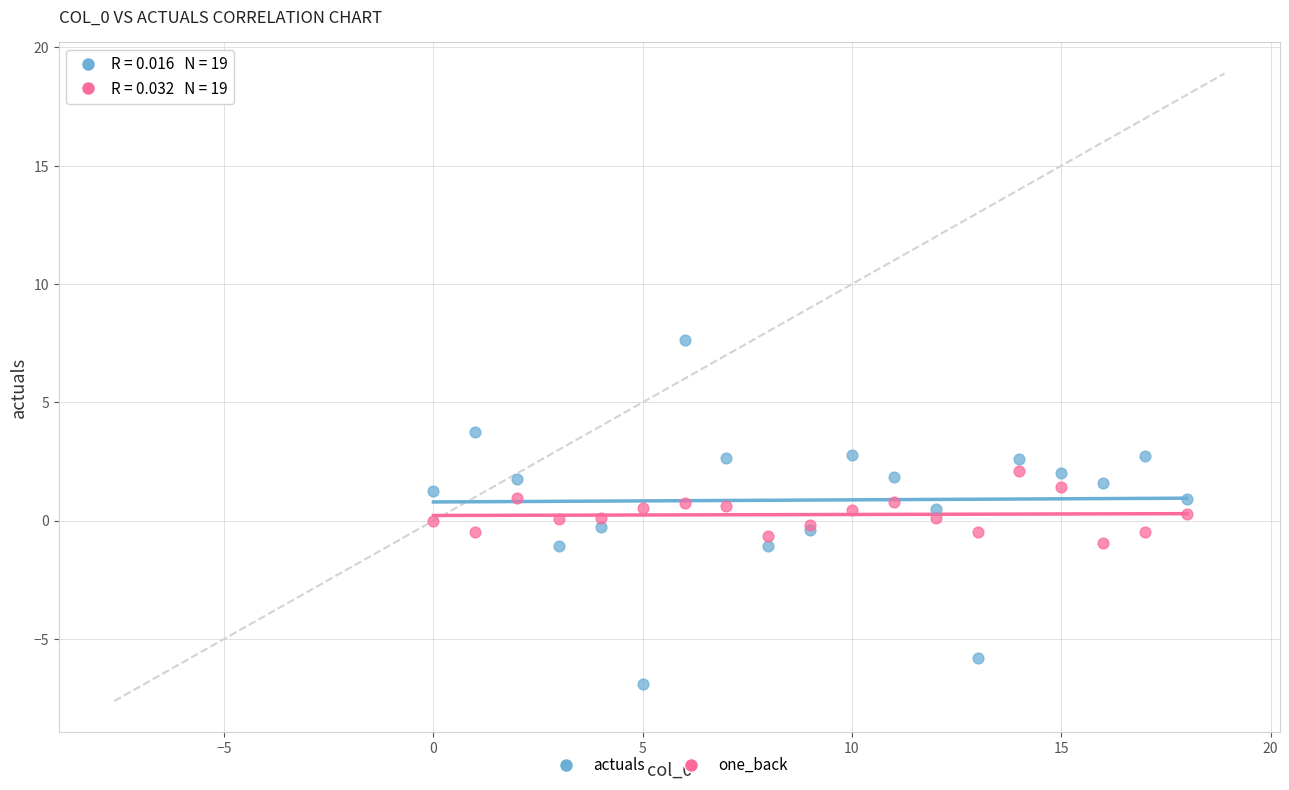

Which series contains the lowest Y value?

actuals